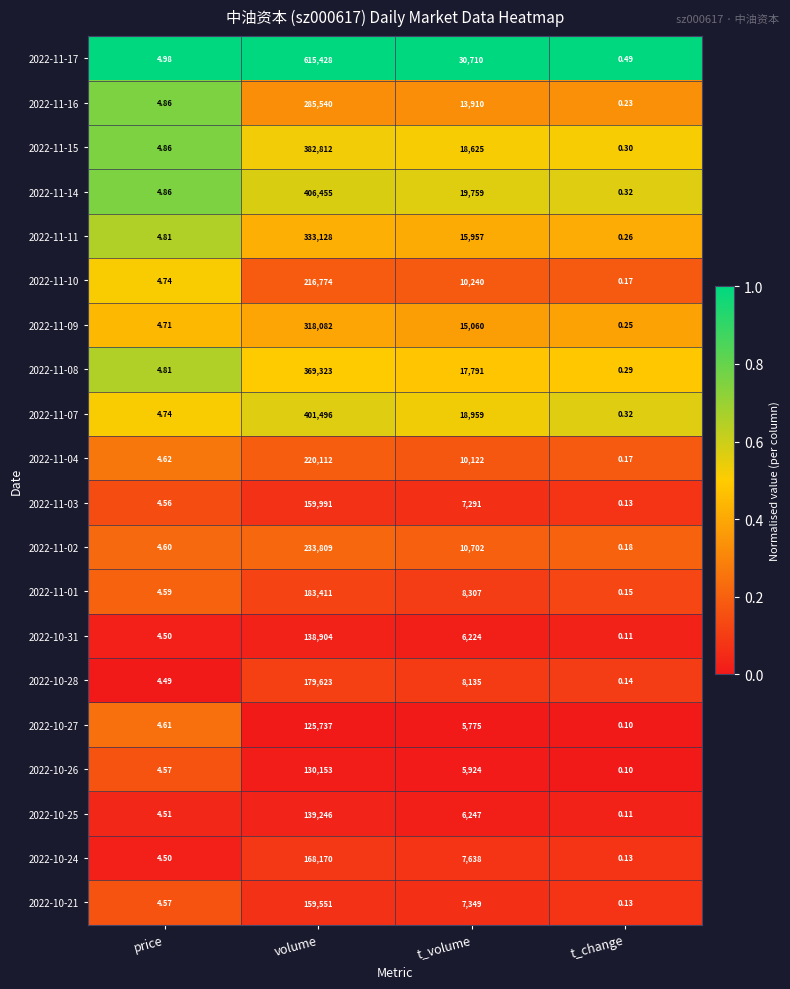

Where is 2022-11-16 nearest to the value 142770?

t_volume